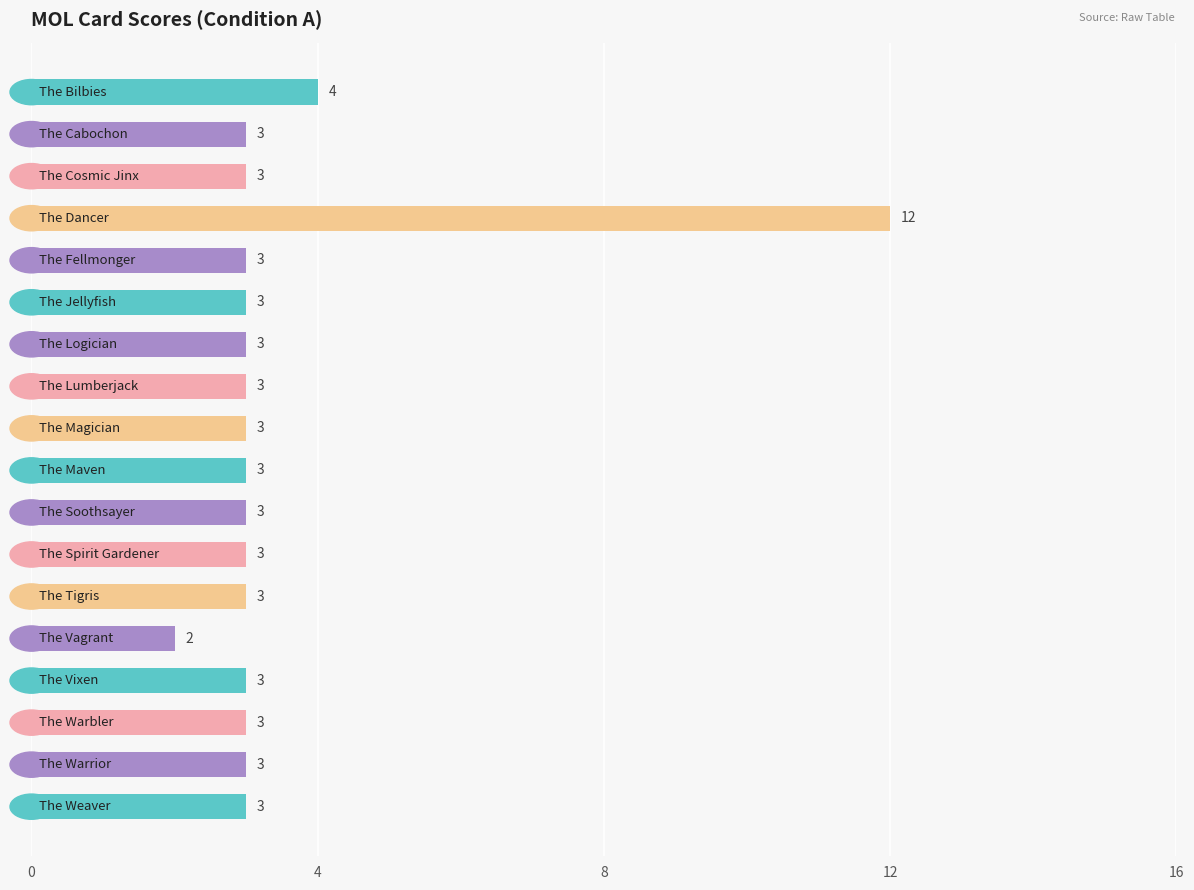

What is the difference between the maximum and minimum values?

10